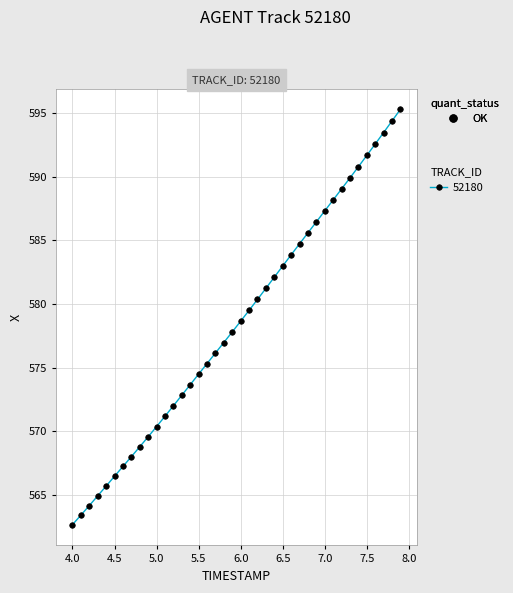

What is the greatest value displayed?

595.3